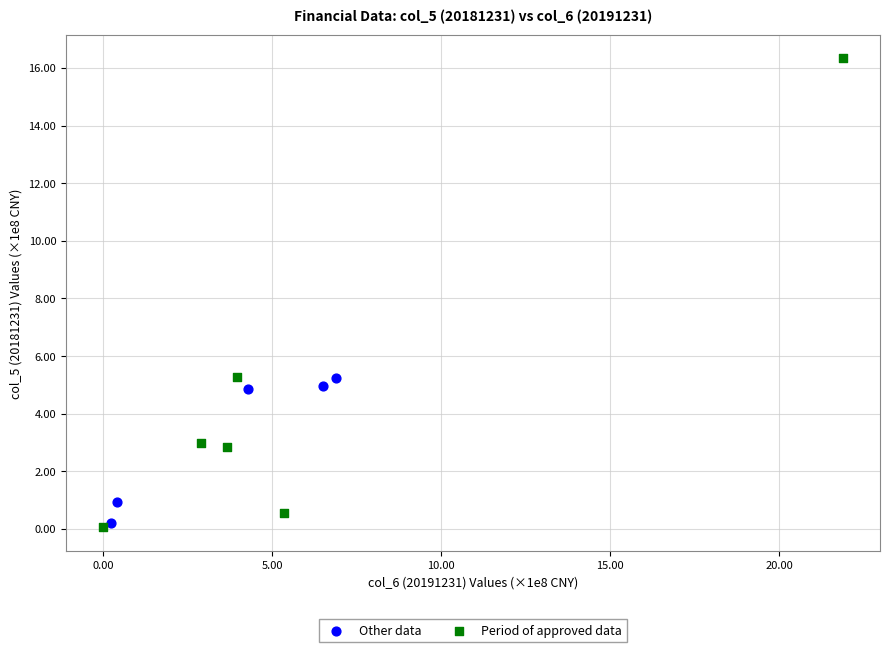

What are all the series names shown in the legend?

Other data, Period of approved data